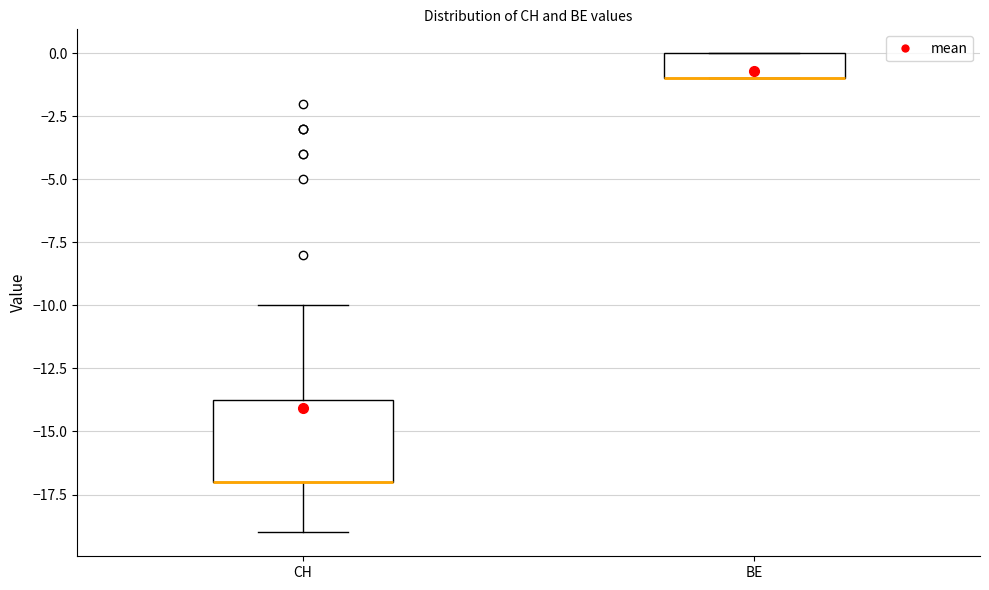

Reading left to right, transcribe this box plot: for each box, give where its median line is, the range the box spans, and where its two whiskers end, as read against the y-axis. The values are not printed on the chart, so give them approximately, as read against the axis.

CH: median -17.0 (drawn on the box's lower edge), box -17.0 to -13.5, whiskers -19.0 to -10.0
BE: median -1.0 (drawn on the box's lower edge), box -1.0 to 0.0, whiskers -1.0 to 0.0